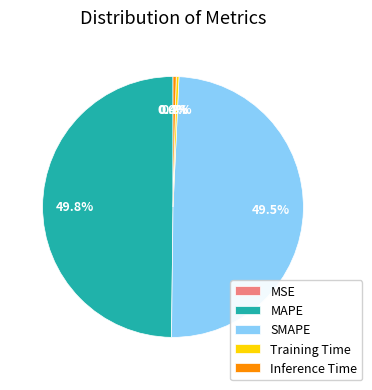

Does SMAPE account for over 50% of the chart?

No